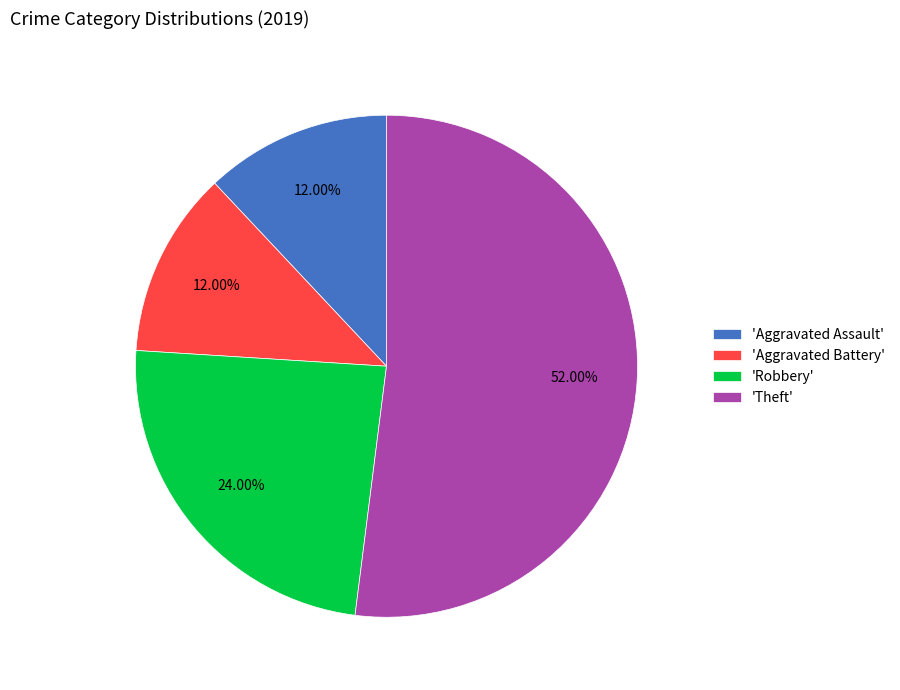

What is the ratio of the value at 'Robbery' to the value at 'Theft'?

0.5